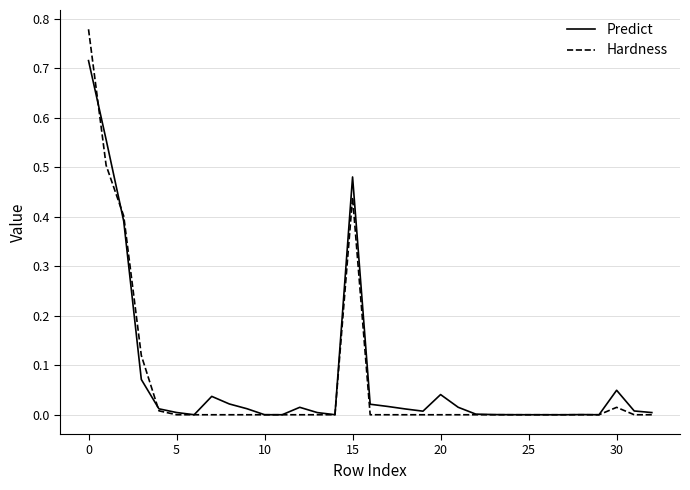

In Predict, how many points are higher than both neighbors (excluding endpoints)?

6